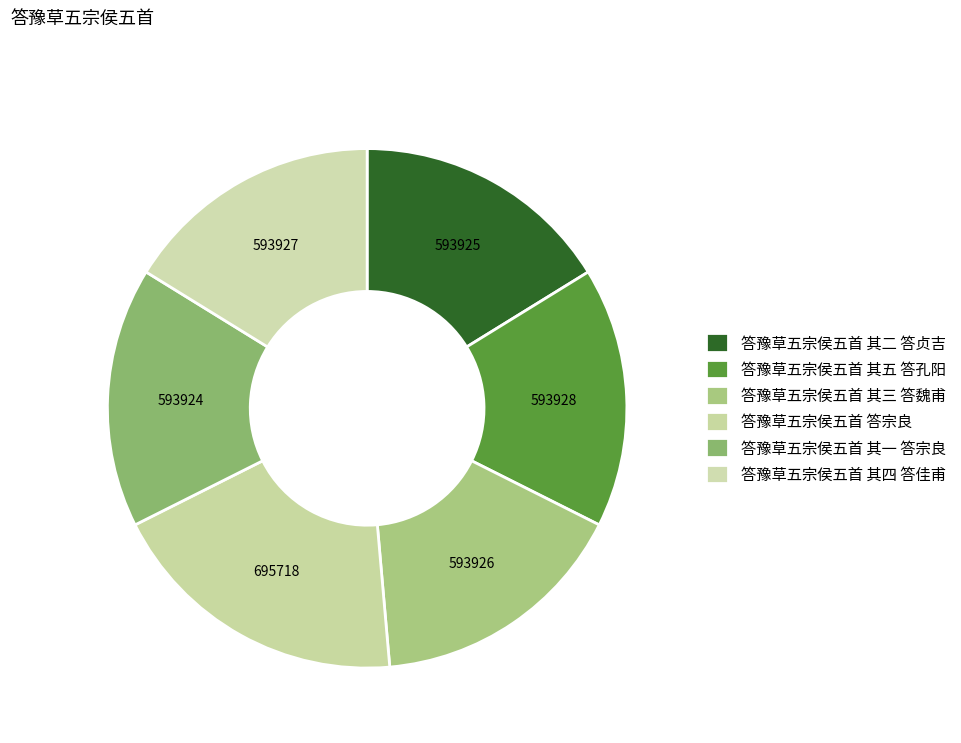

How many slices are in this pie chart?

6